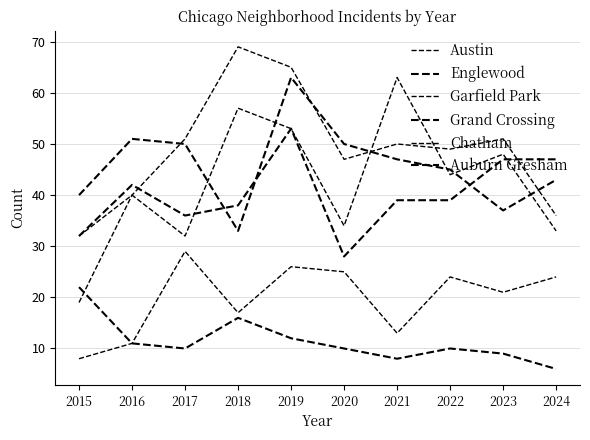

Reading left to right, what are all the values shown in this chart?

Austin: 2015=32	2016=40	2017=32	2018=57	2019=53	2020=34	2021=63	2022=44	2023=48	2024=33
Englewood: 2015=40	2016=51	2017=50	2018=33	2019=63	2020=50	2021=47	2022=45	2023=37	2024=43
Garfield Park: 2015=19	2016=40	2017=51	2018=69	2019=65	2020=47	2021=50	2022=49	2023=51	2024=36
Grand Crossing: 2015=32	2016=42	2017=36	2018=38	2019=53	2020=28	2021=39	2022=39	2023=47	2024=47
Chatham: 2015=8	2016=11	2017=29	2018=17	2019=26	2020=25	2021=13	2022=24	2023=21	2024=24
Auburn Gresham: 2015=22	2016=11	2017=10	2018=16	2019=12	2020=10	2021=8	2022=10	2023=9	2024=6